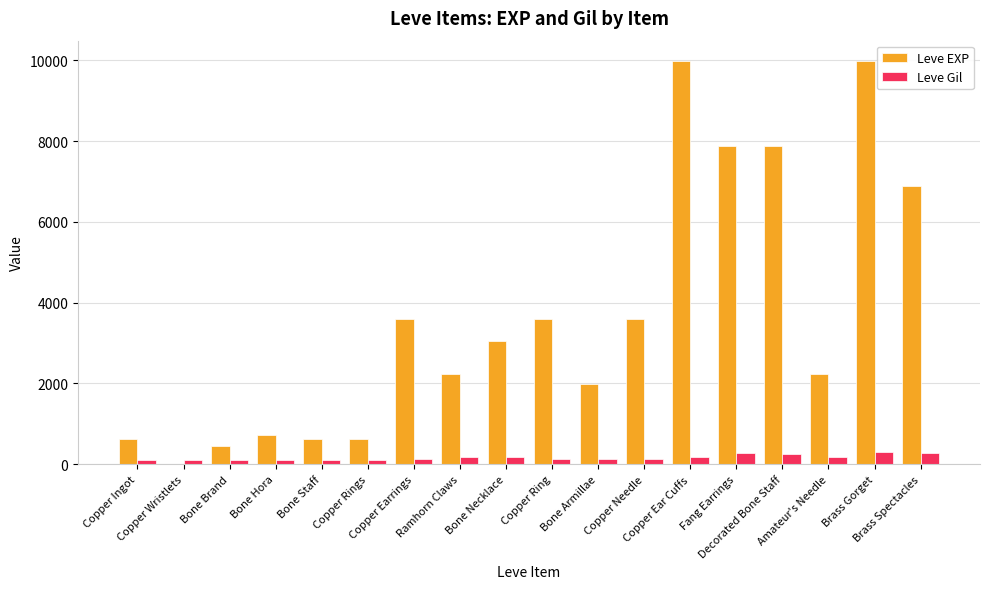

Which series has the largest total across all categories?

Leve EXP